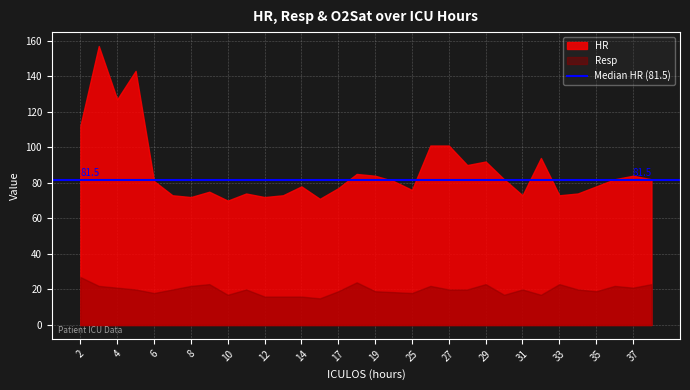

Which series has the widest spread of values?

HR